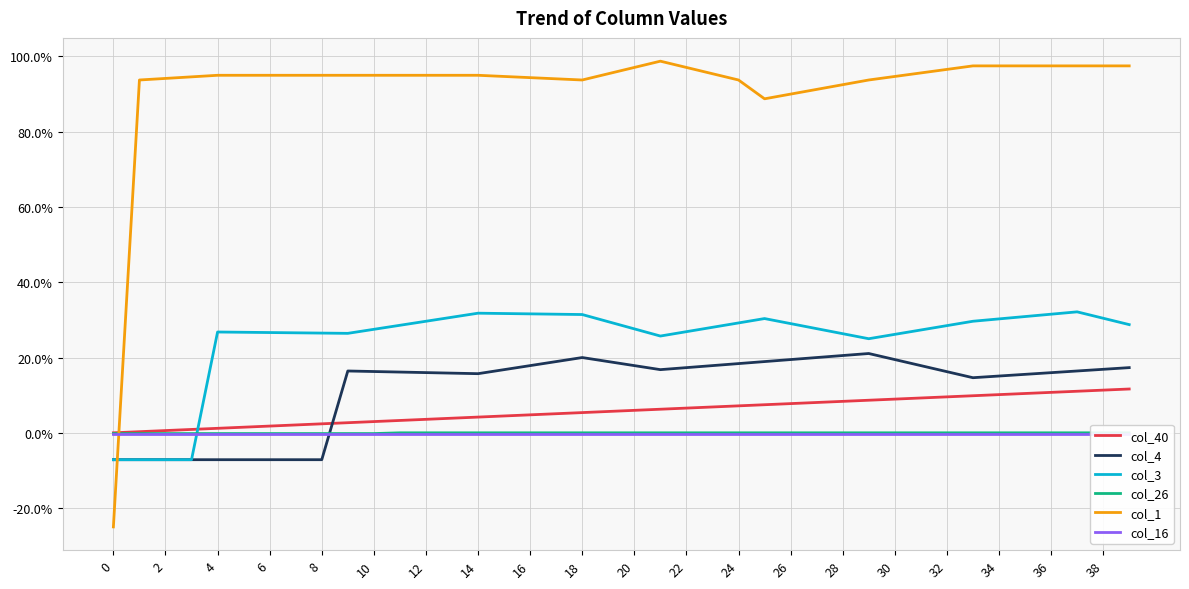

True or false: col_1 has more than 2 points higher than both neighbors.

False